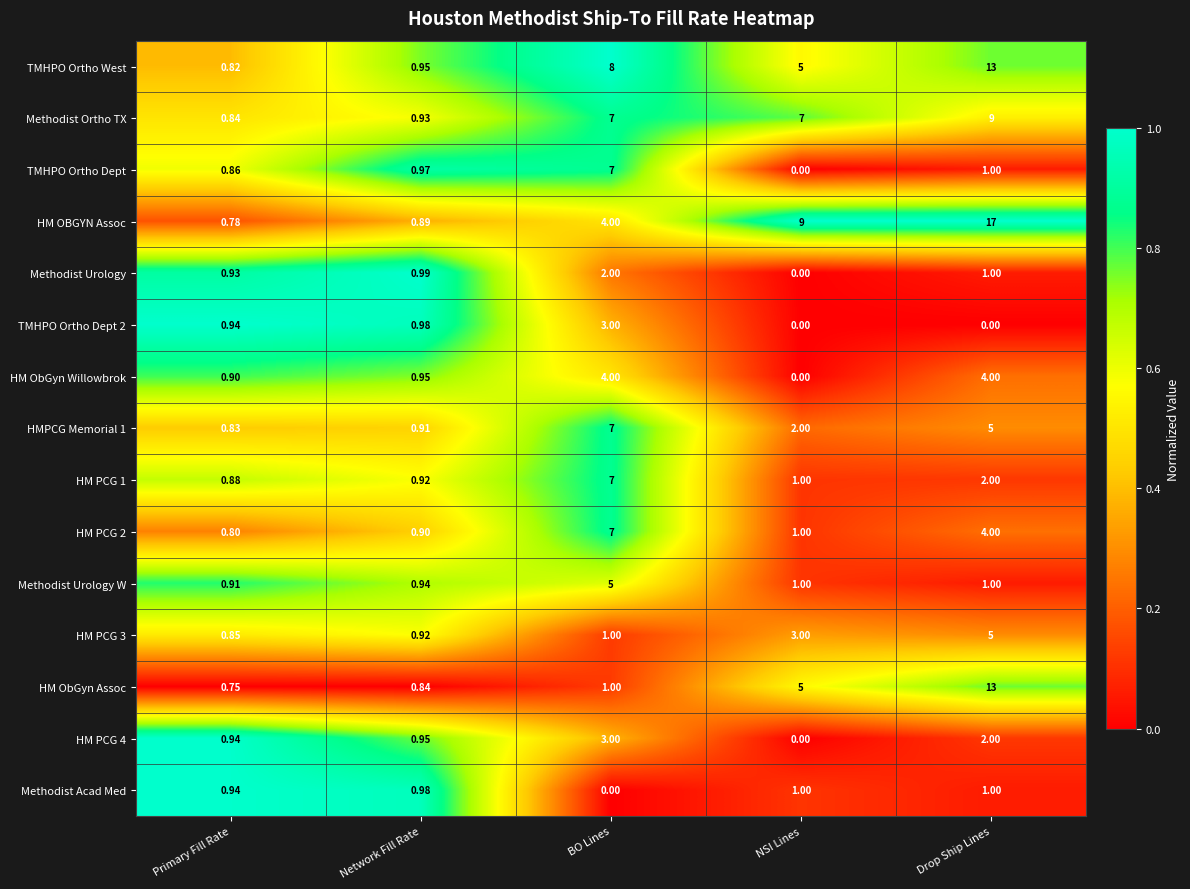

Is the value of HM OBGYN Assoc at Drop Ship Lines greater than the value of TMHPO Ortho Dept at BO Lines?

Yes